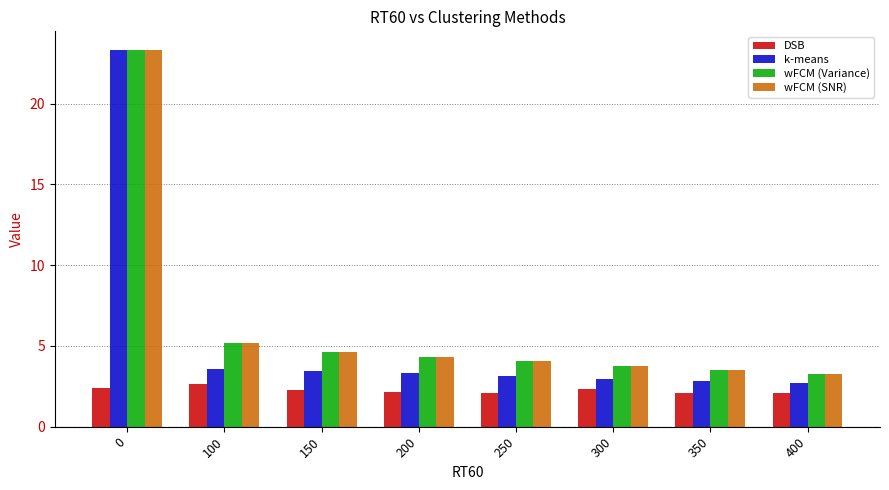

The value of DSB at 400 is 2.1. True or false?

True